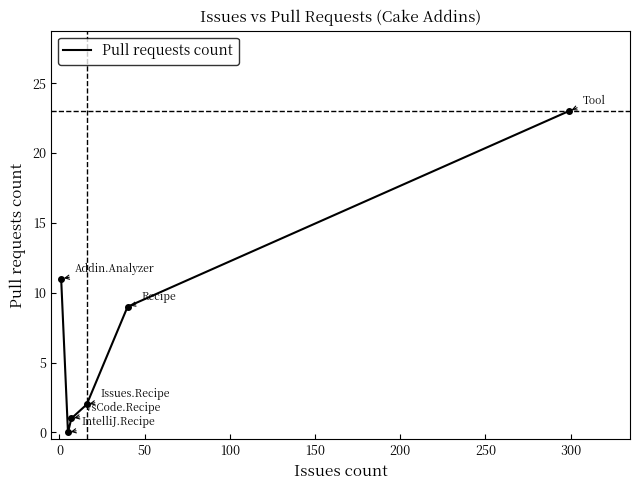

True or false: the data has more than 0 interior local peaks.

False